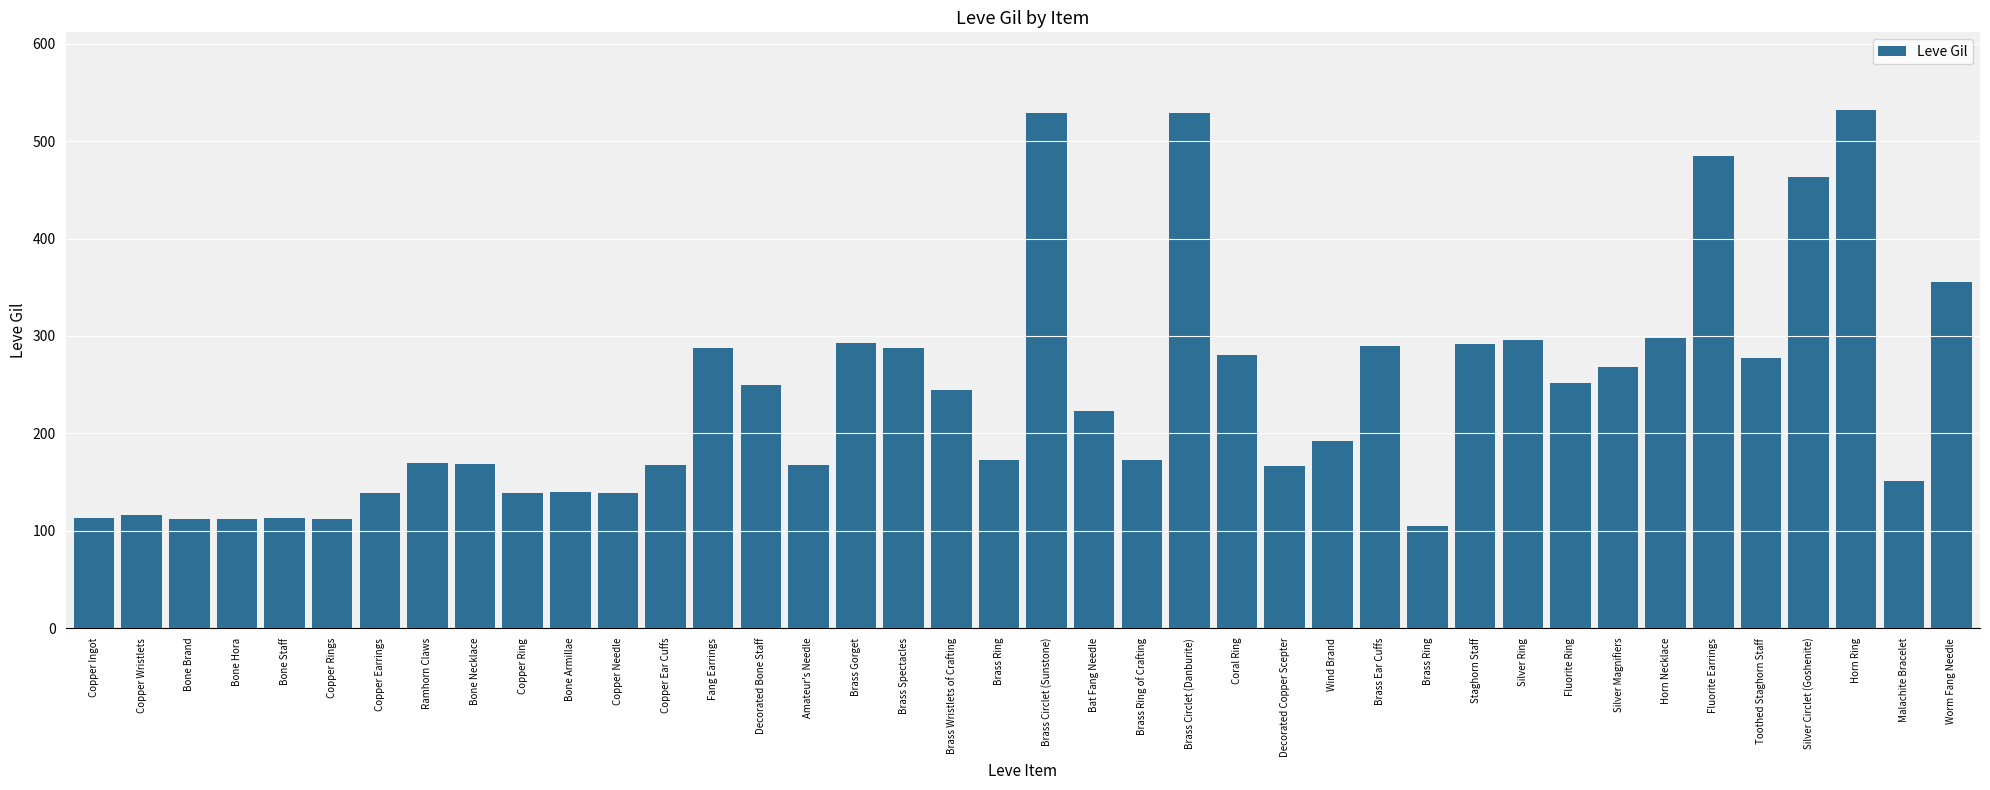

Is it true that the value at Brass Wristlets of Crafting is 96?

False